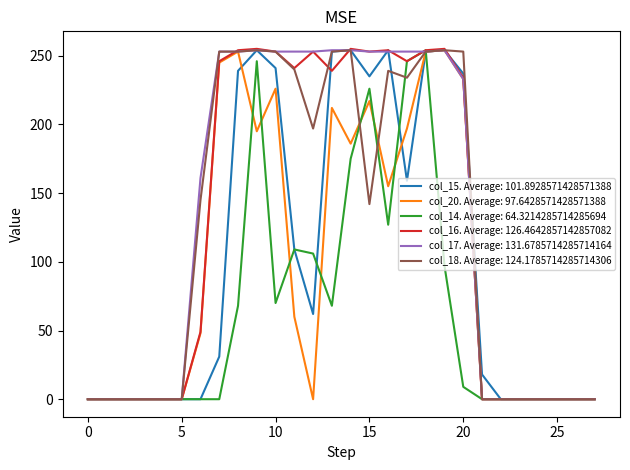

Which series has the largest total across all categories?

col_17. Average: 131.6785714285714164